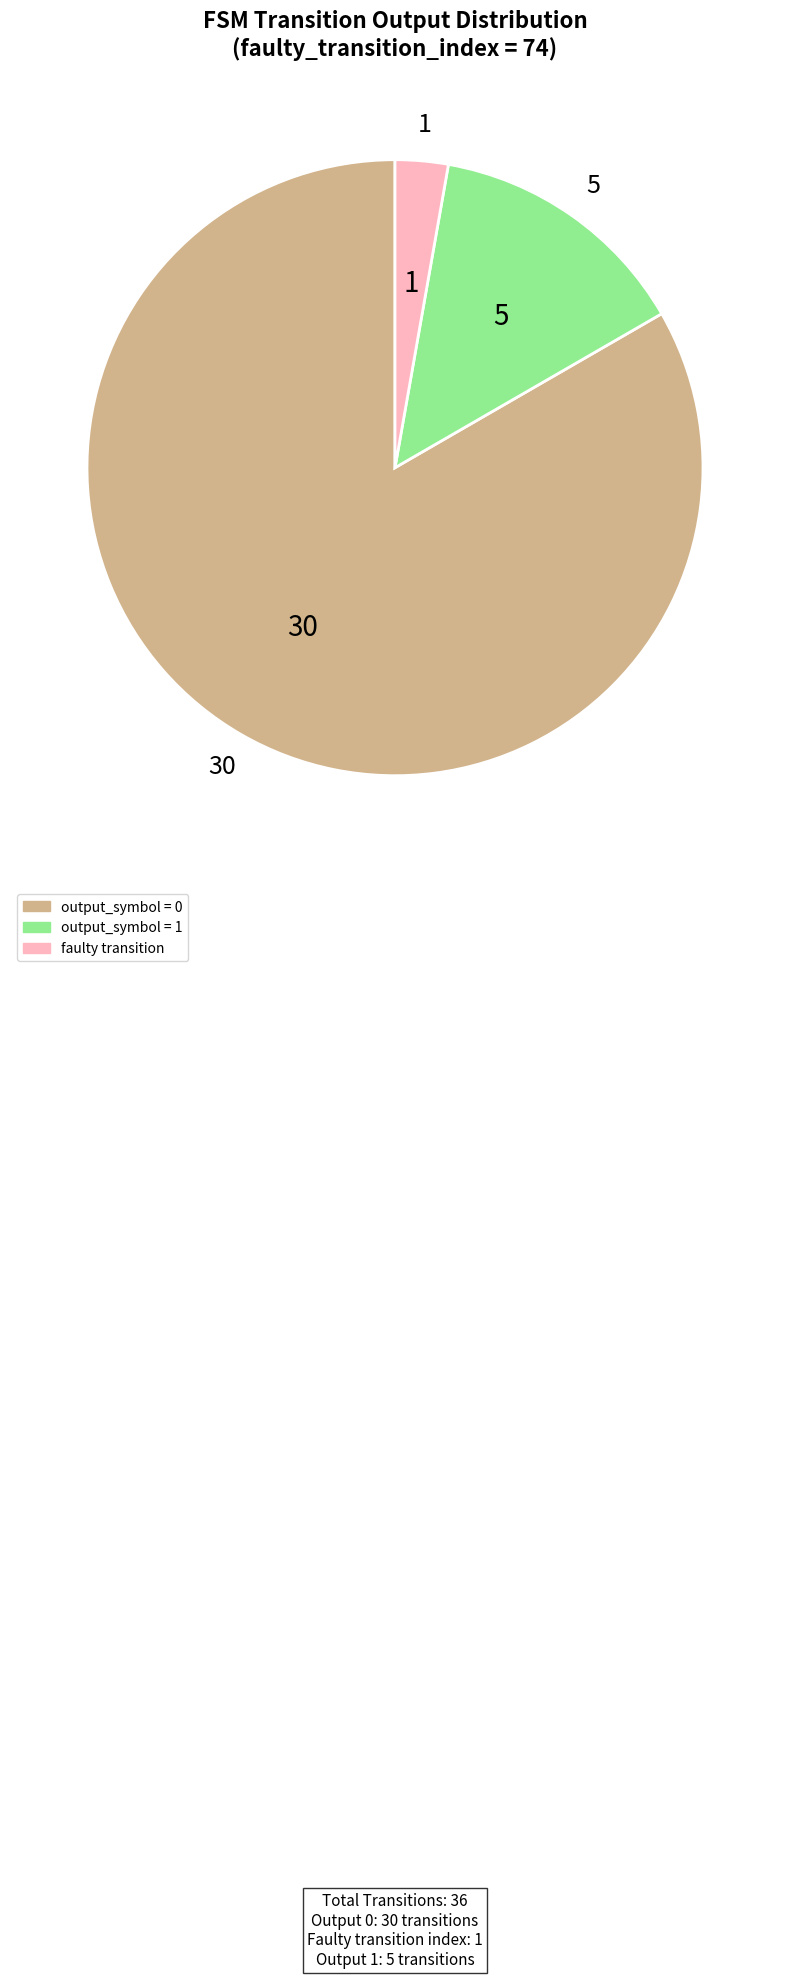

Does any single category account for the majority?

Yes